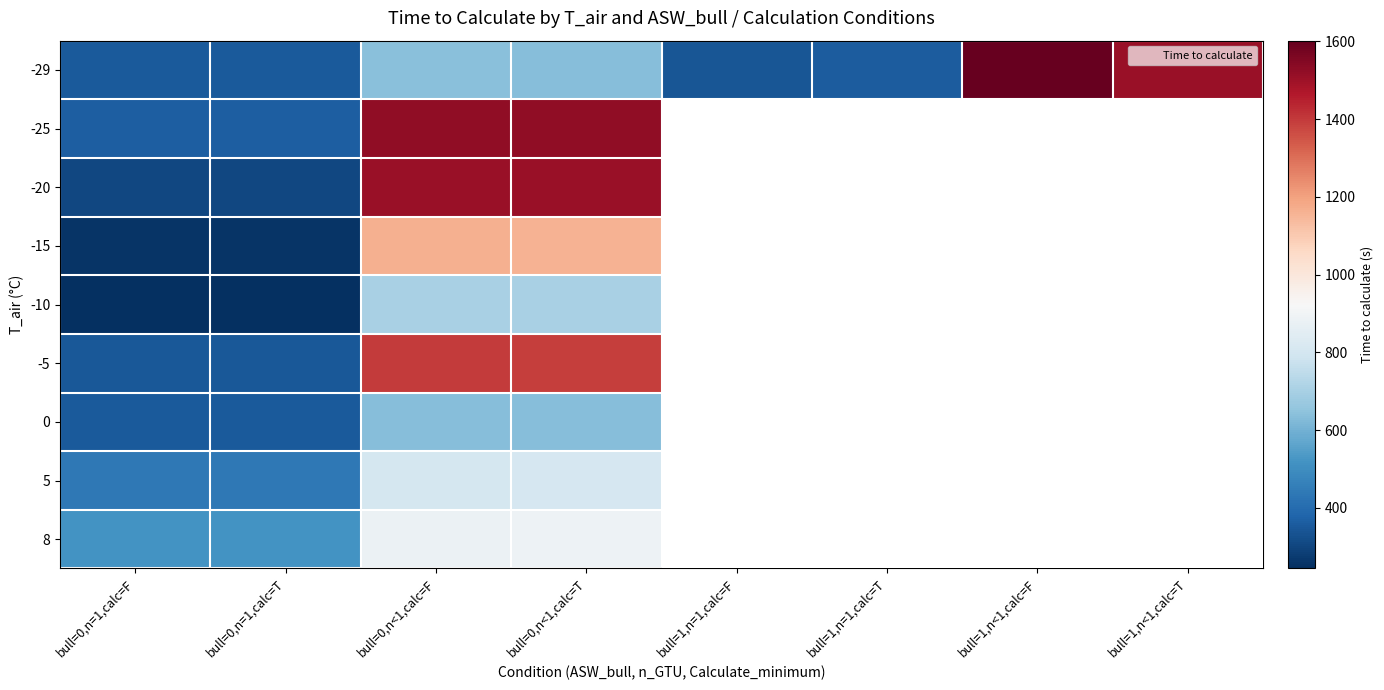

What is the total value across all series at bull=0,n=1,calc=F?

3187.9